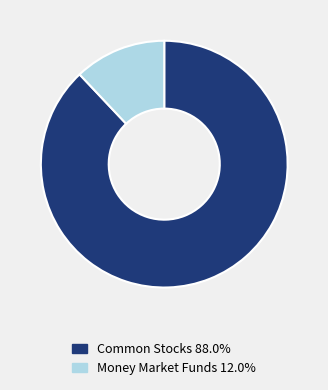

Is there any slice that represents more than half of the pie?

Yes